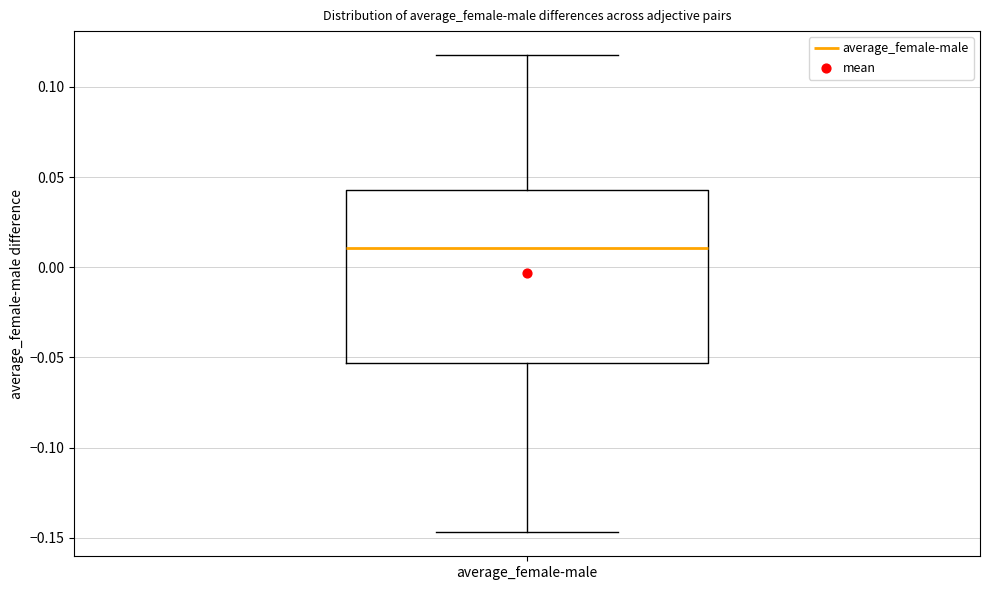

Transcribe this box plot: give where the median line is, the range the box spans, and where the two whiskers end, as read against the y-axis. The values are not printed on the chart, so give them approximately, as read against the axis.

median 0.010, box -0.055 to 0.045, whiskers -0.145 to 0.120